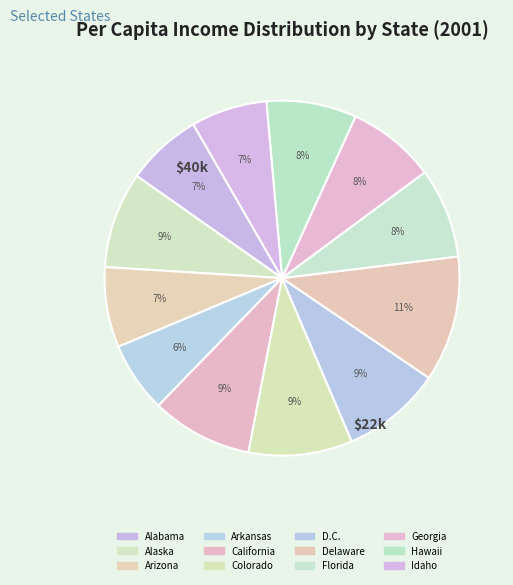

Is it true that Alaska is 9% of the pie?

True